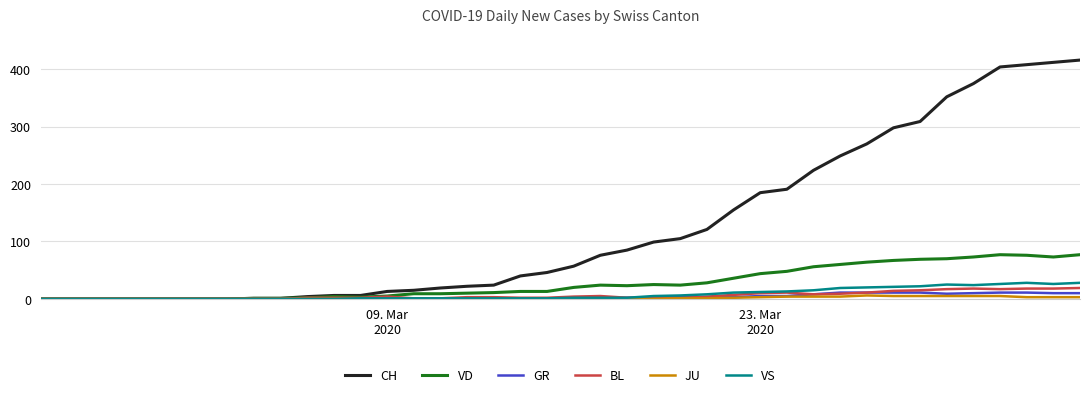

What is the difference between the second highest and second lowest values in the VS series?

28